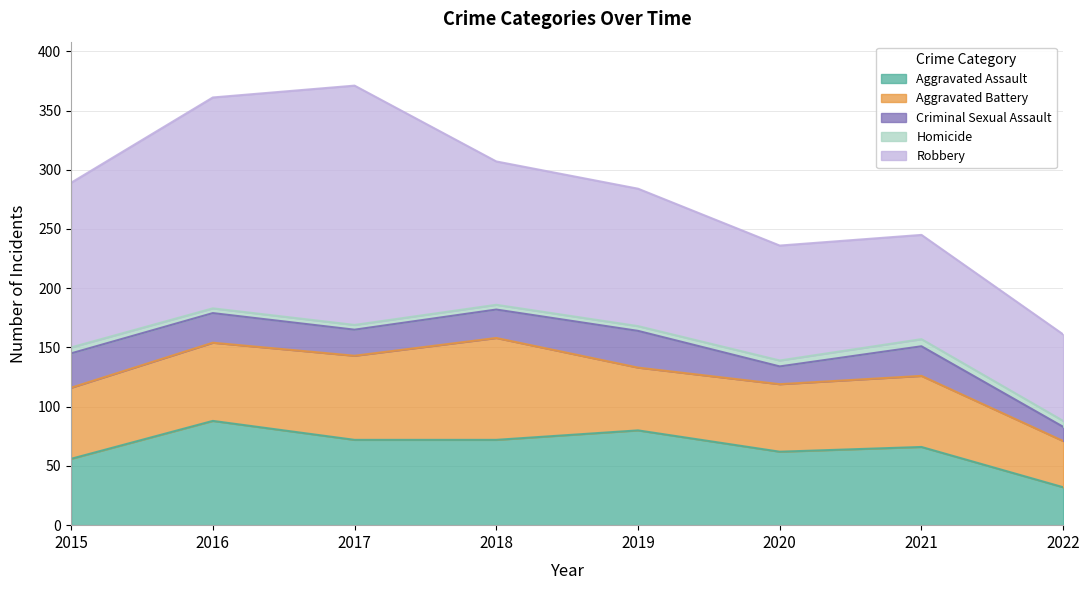

At which category does Aggravated Assault reach its first local valley?

2020